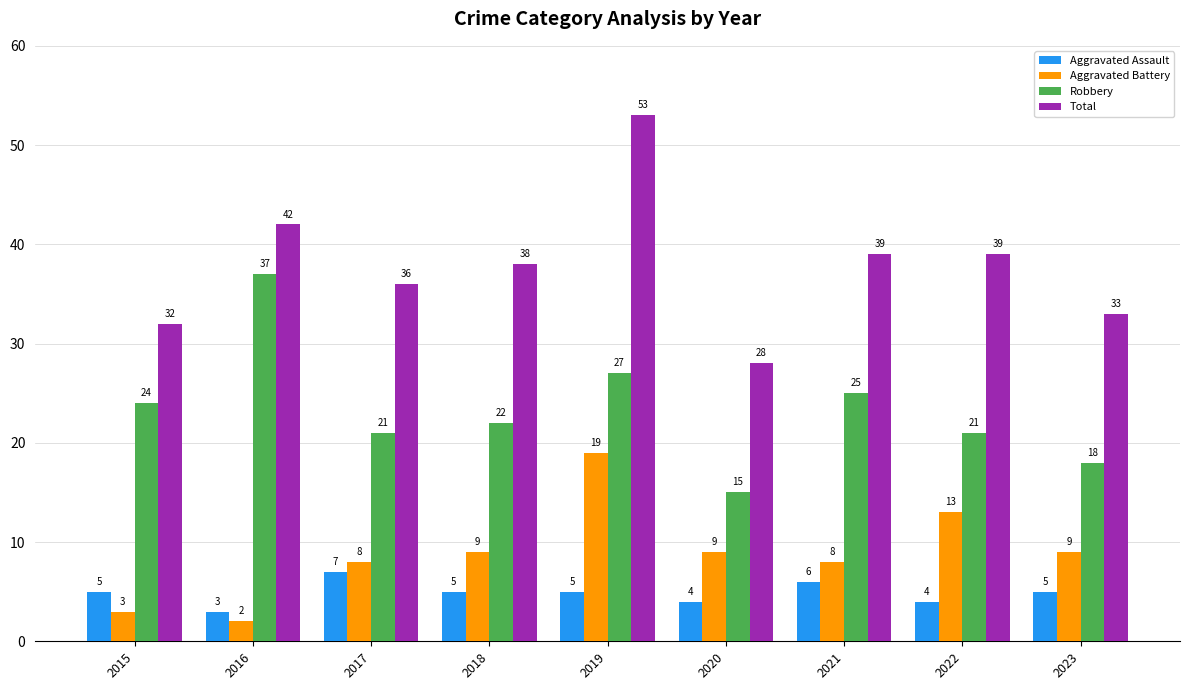

Which series has the largest range (max minus min)?

Total